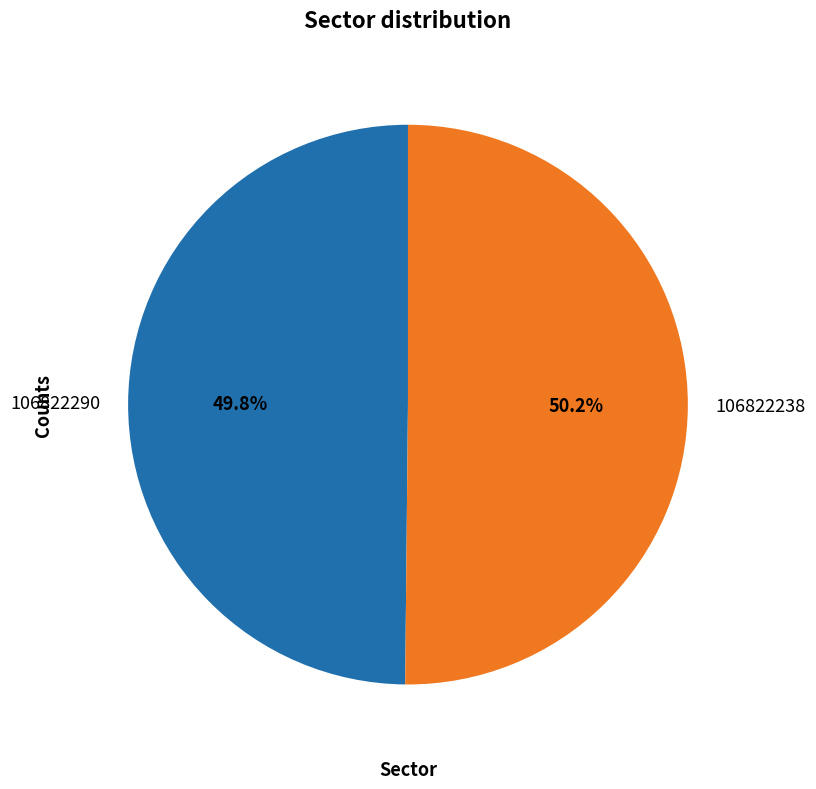

Is there a majority slice in this chart?

Yes